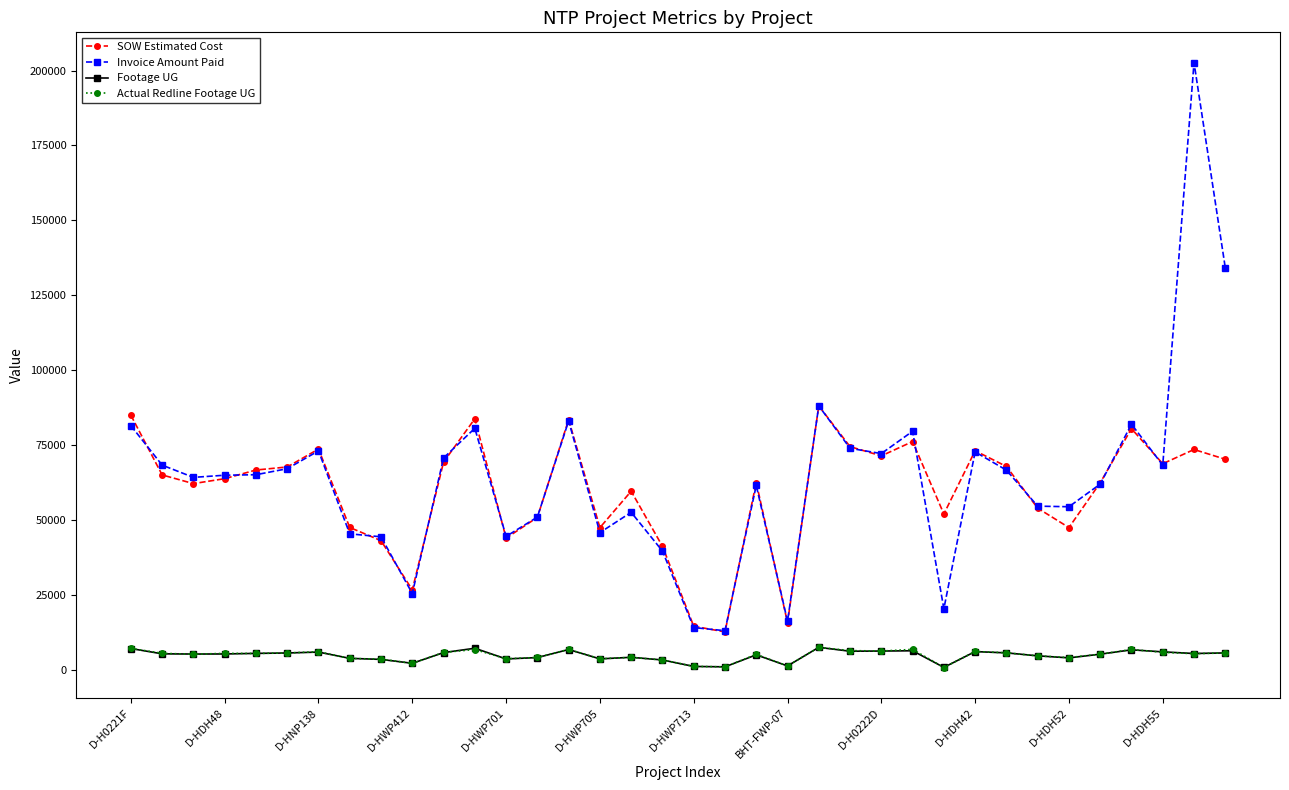

True or false: Actual Redline Footage UG has more than 2 points higher than both neighbors.

True